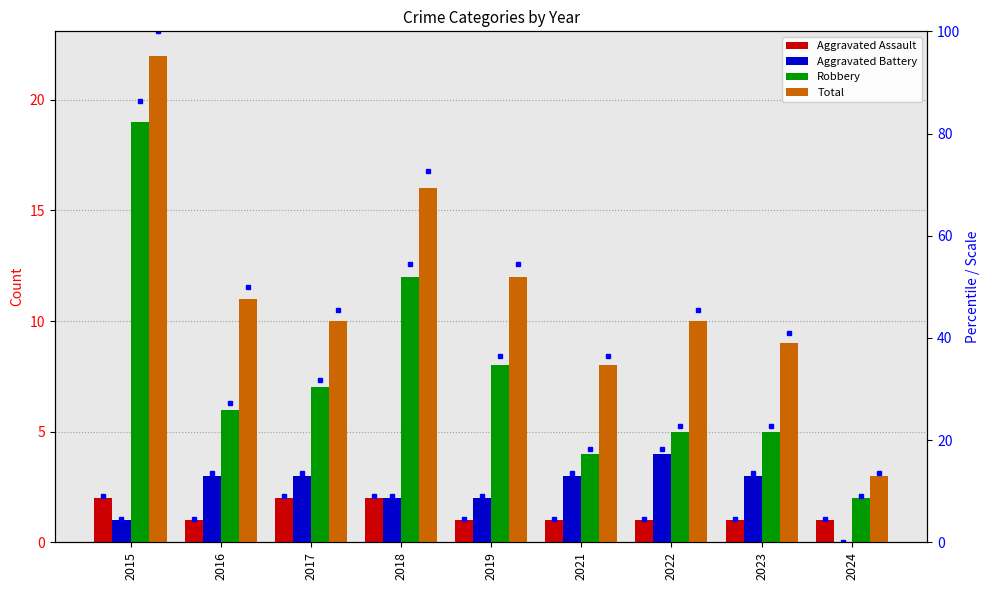

How many values in the Aggravated Battery series exceed 3?

1